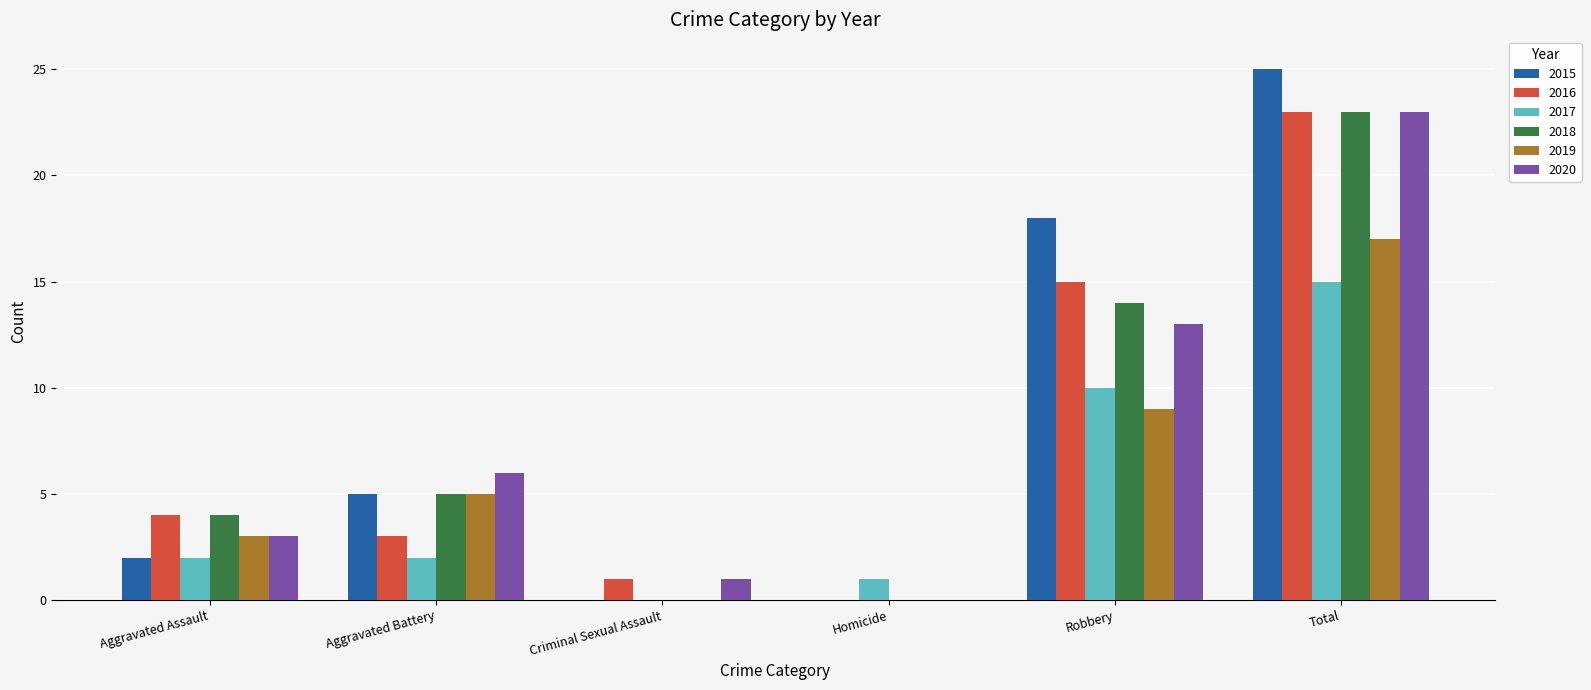

What is the sum of the 2018 values at Robbery and Criminal Sexual Assault?

14